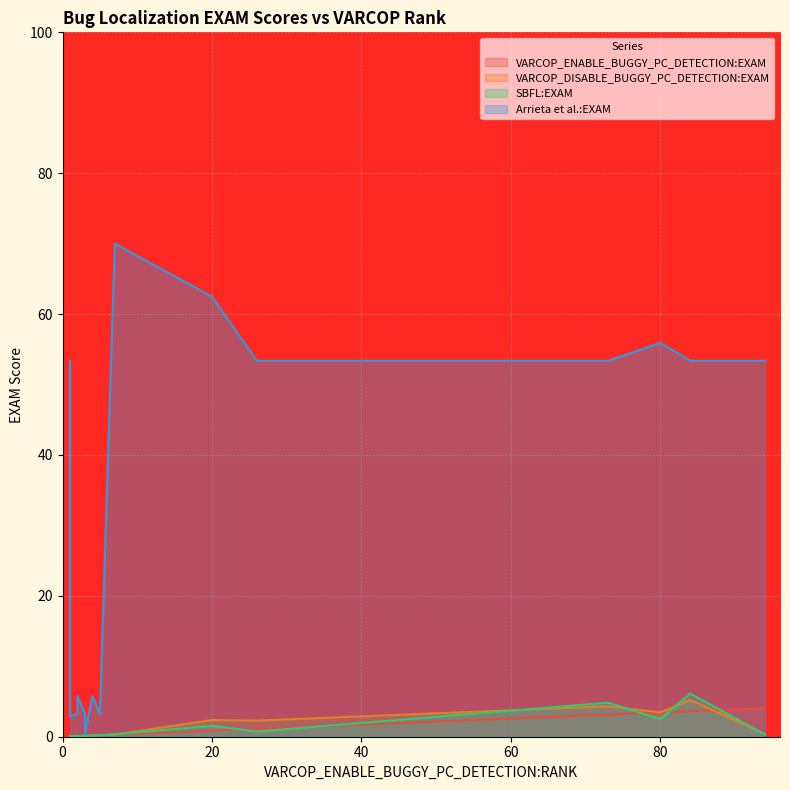

What is the sum of all Arrieta et al.:EXAM values?

496.8